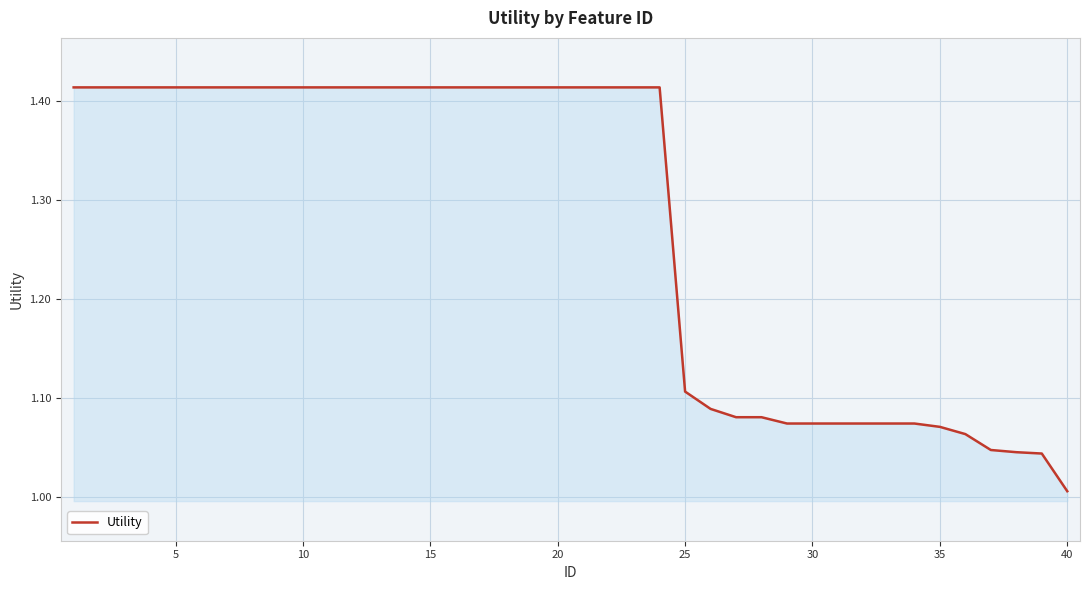

What is the difference between the maximum and minimum values?

0.4